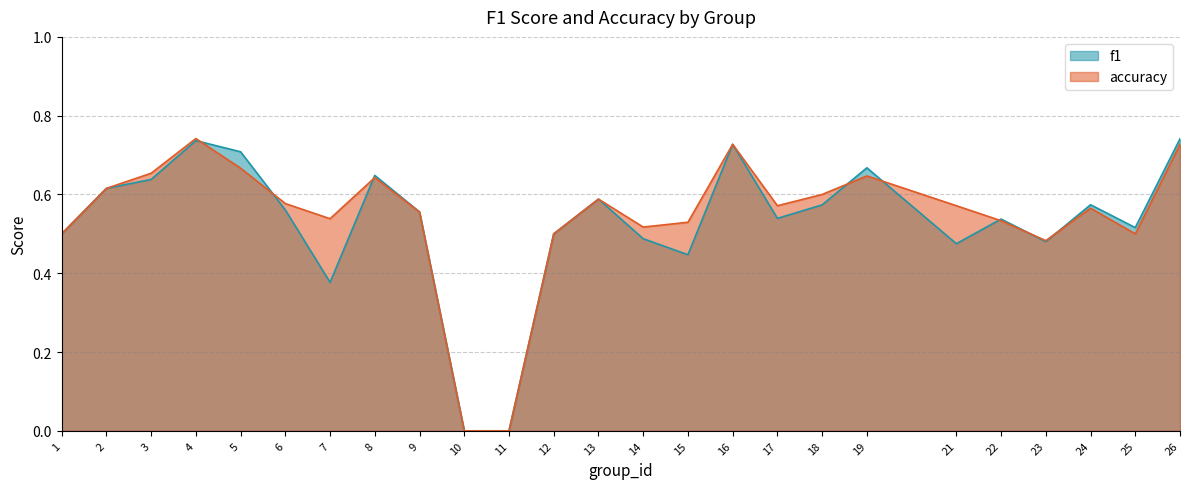

The value of f1 at 3 is 0.6. True or false?

True